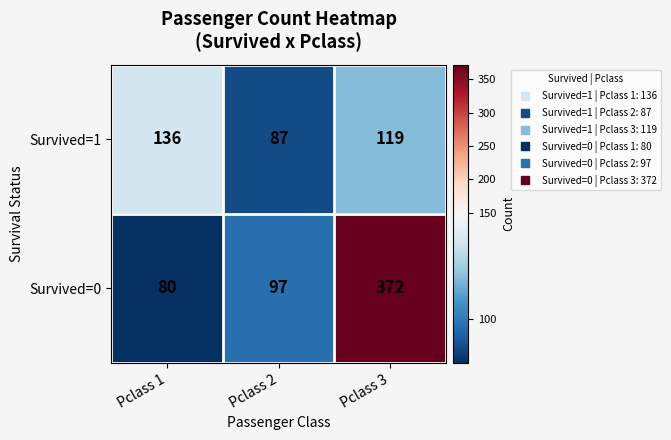

Reading left to right, list all the values displayed in this chart.

Survived=1: 136	87	119
Survived=0: 80	97	372